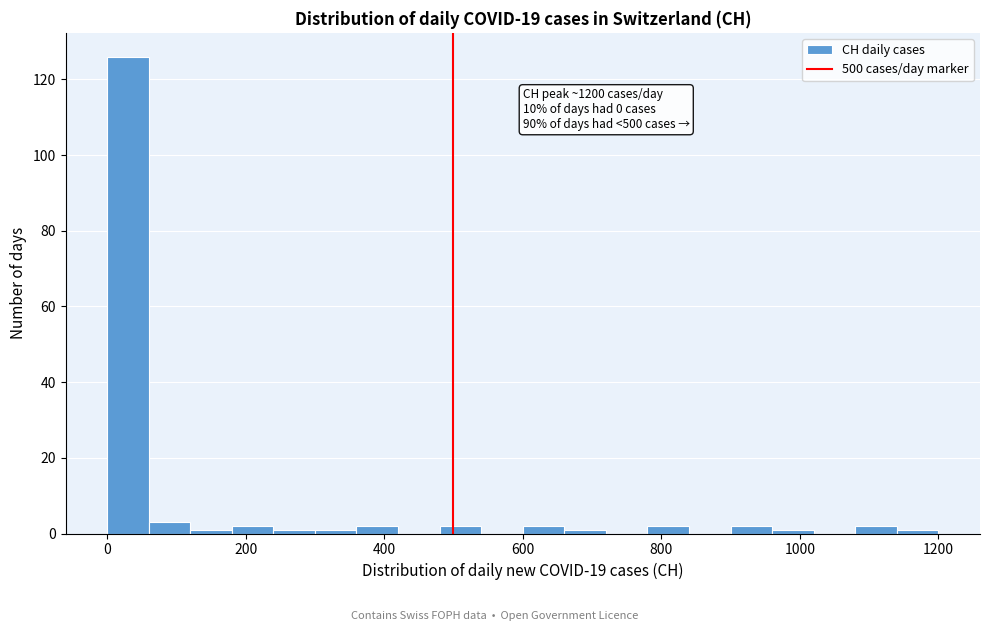

Read against the x-axis, roughly where is the centre of the tallest bar?

40